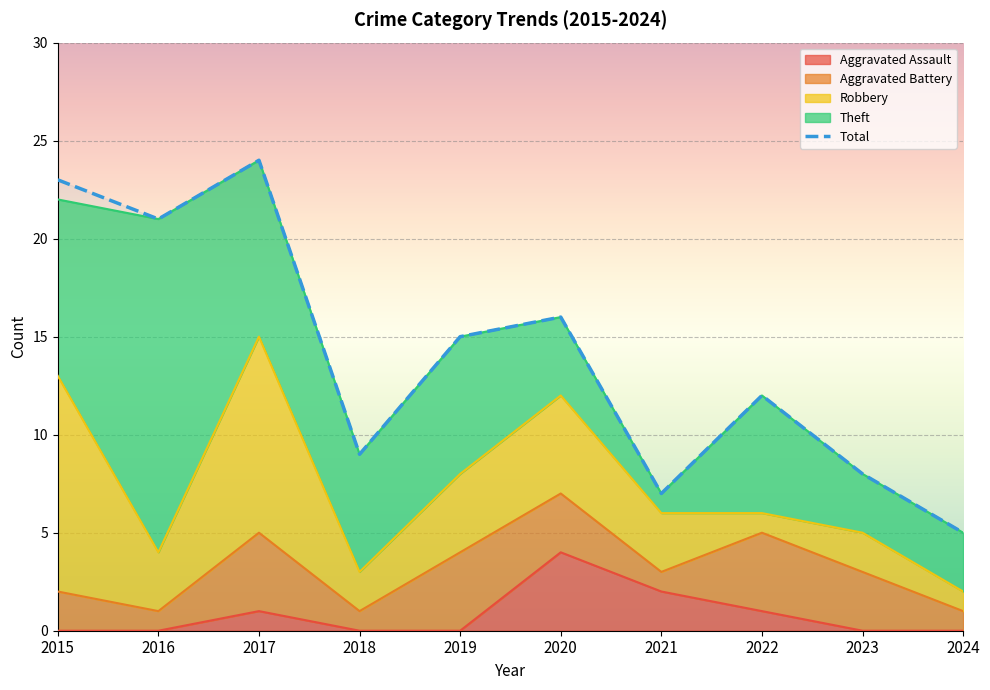

What is the minimum value shown in the chart?

5